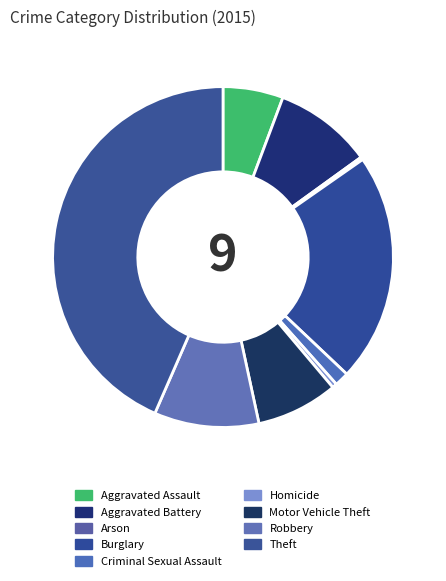

To the nearest percent, what is the average slice percentage?

11%